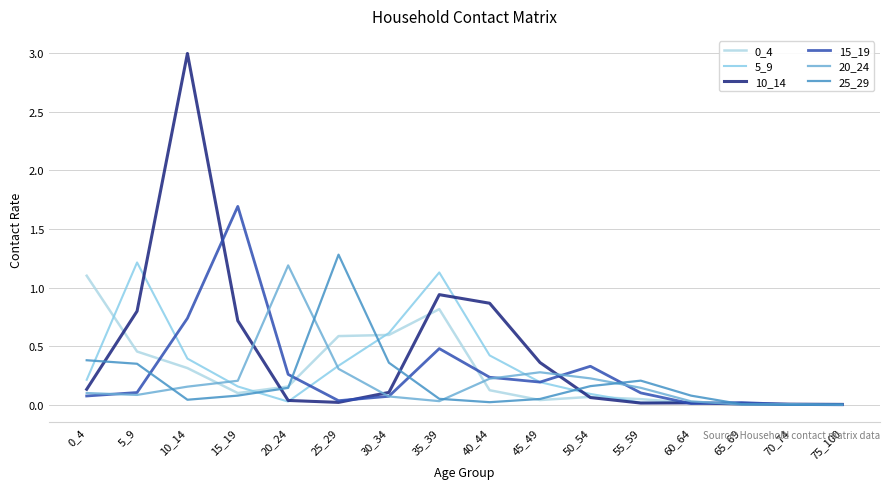

Which series has the largest total across all categories?

10_14